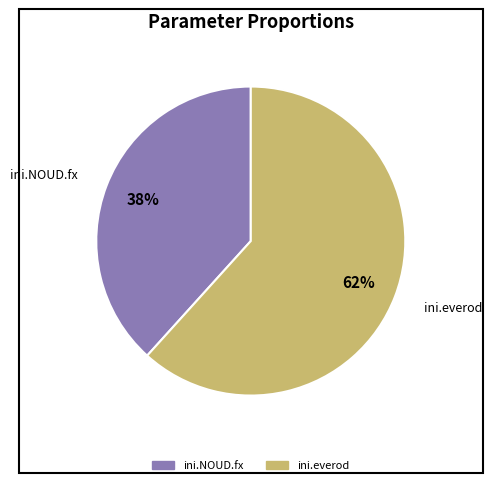

To the nearest percent, what is the combined percentage of ini.NOUD.fx and ini.everod?

100%